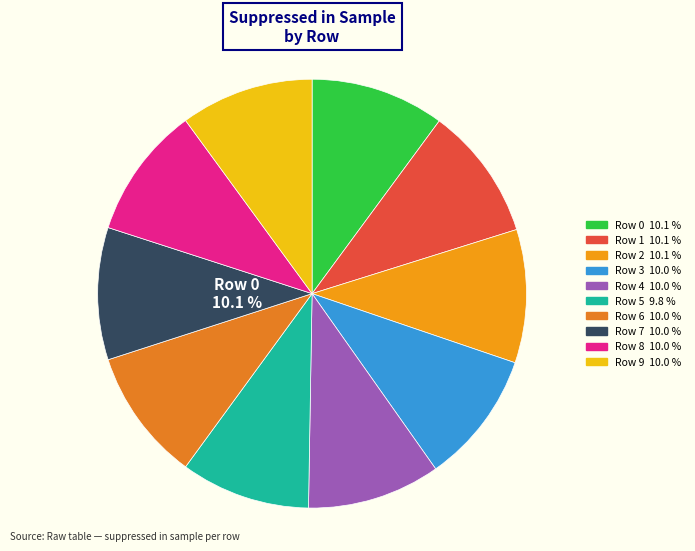

How many slices are in this pie chart?

10